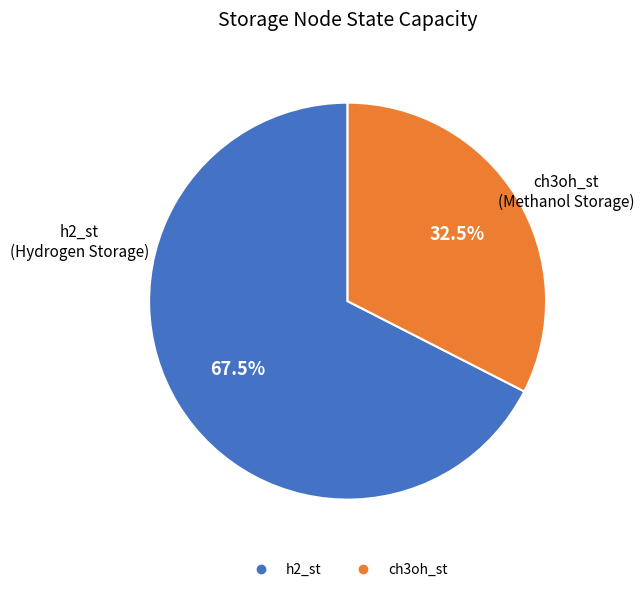

Which slice is the largest?

h2_st